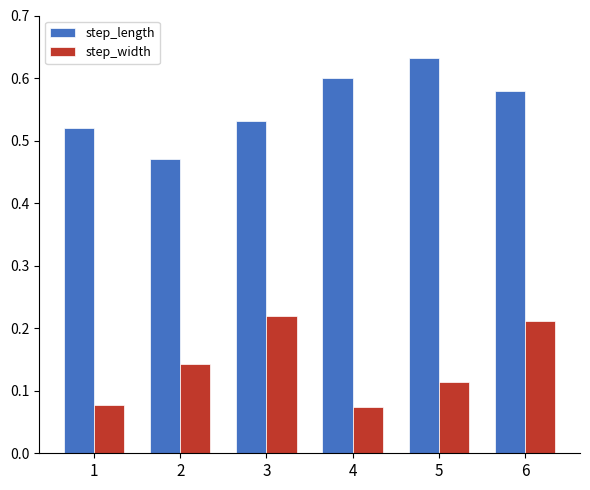

Count the number of data series in this chart.

2